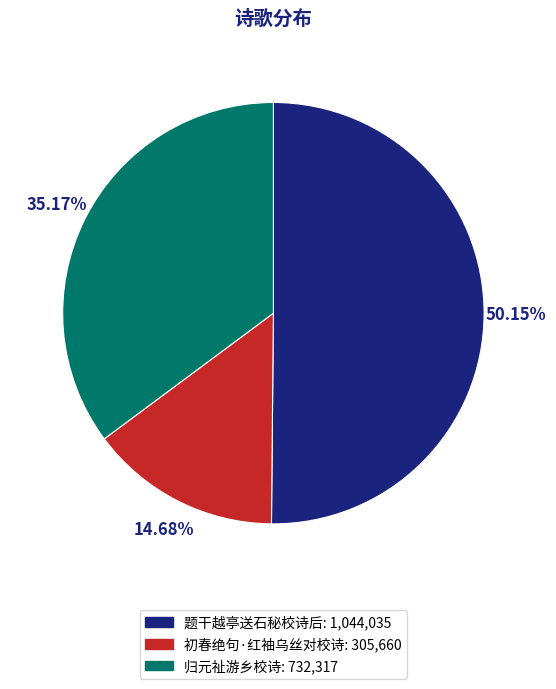

Between 题干越亭送石秘校诗后 and 归元祉游乡校诗, which is larger?

题干越亭送石秘校诗后